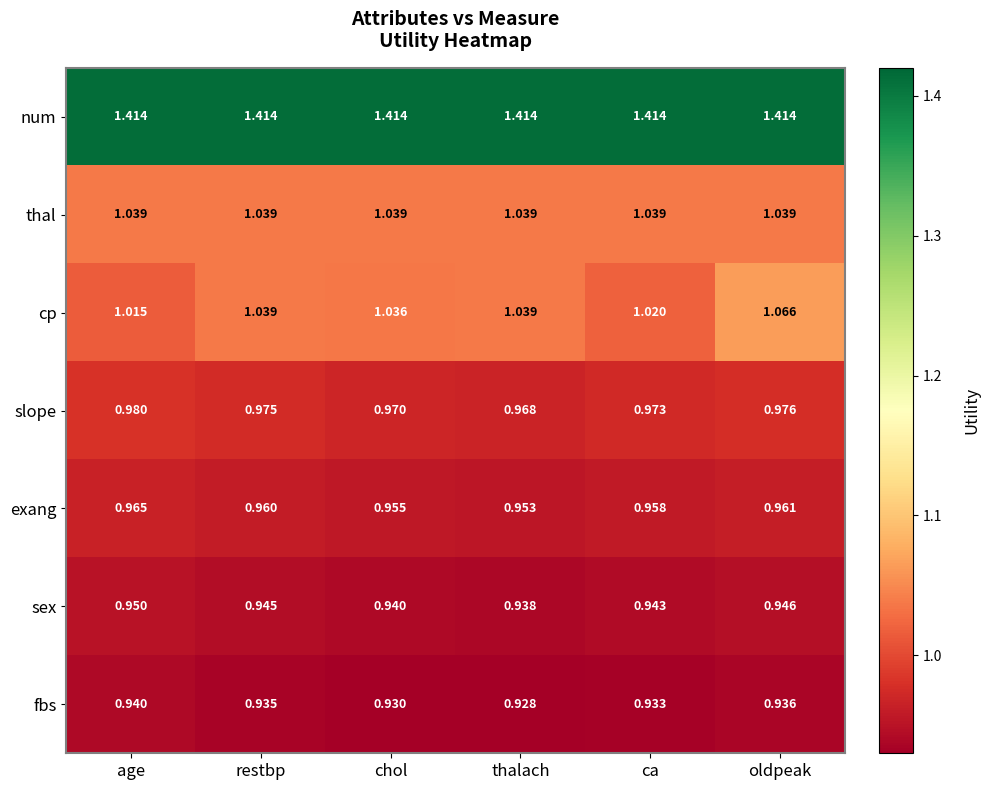

List the series in order of their peak value, highest first.

num, cp, thal, slope, exang, sex, fbs